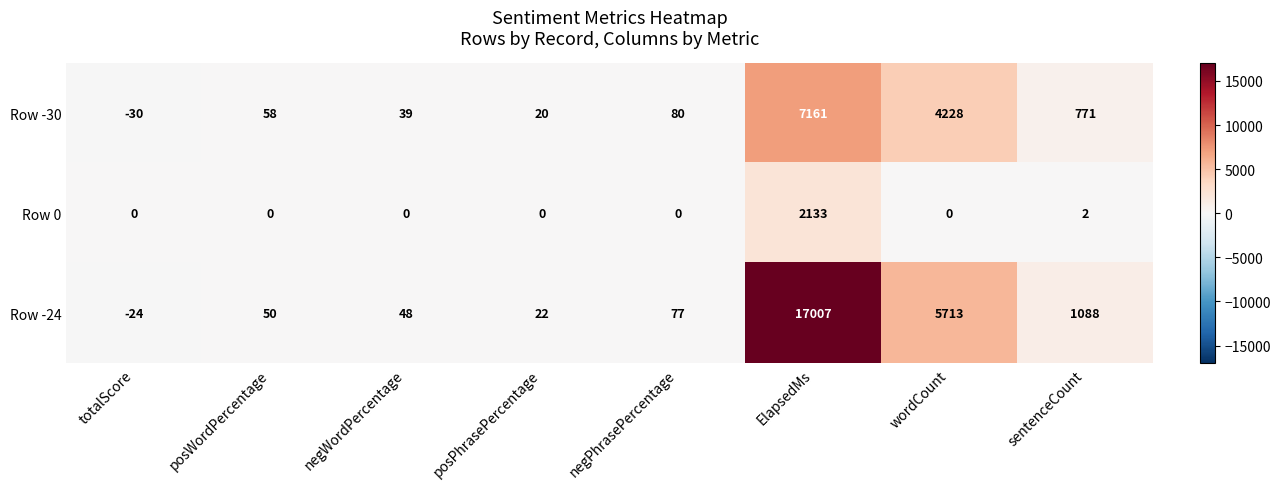

At which label is Row -24 closest to 8491?

wordCount